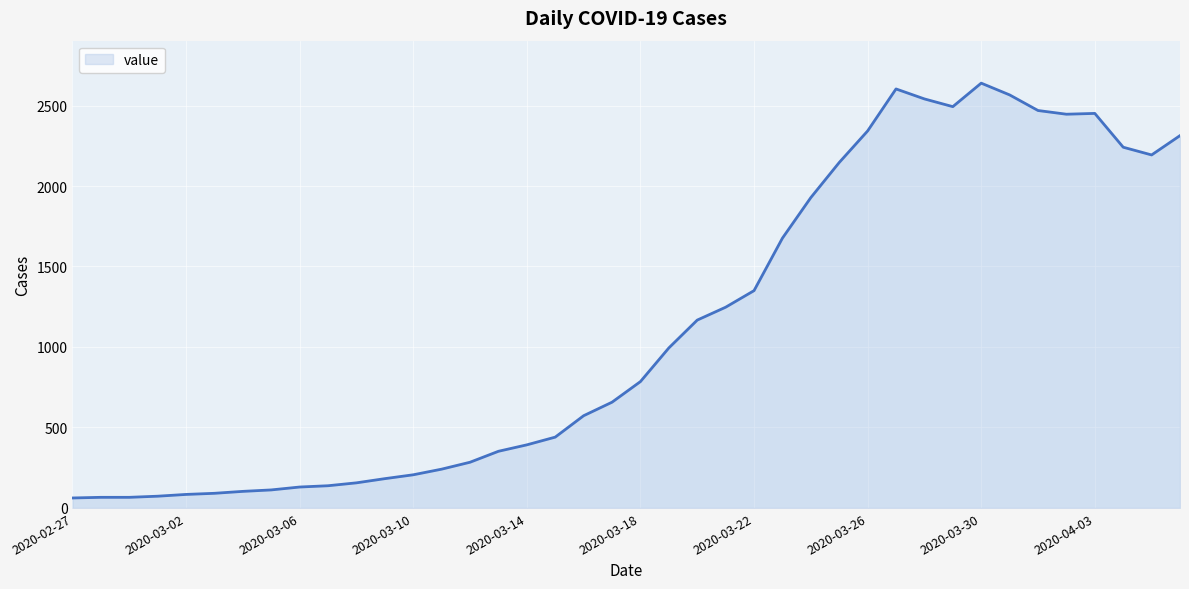

What is the smallest value displayed?

62